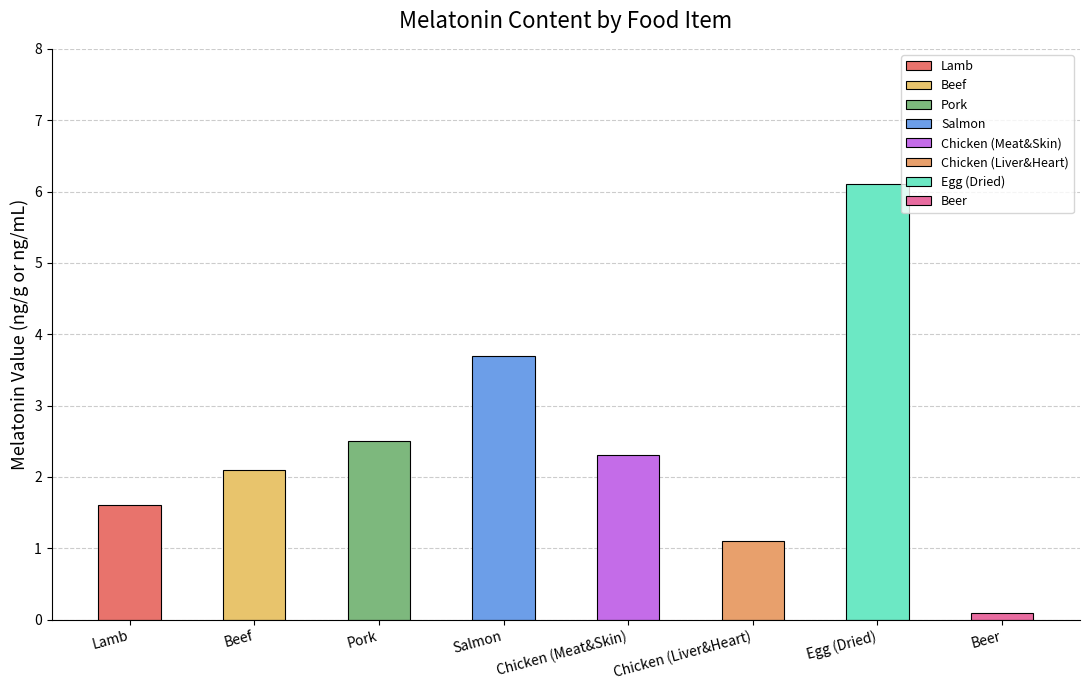

Read the value at Beer.

0.1